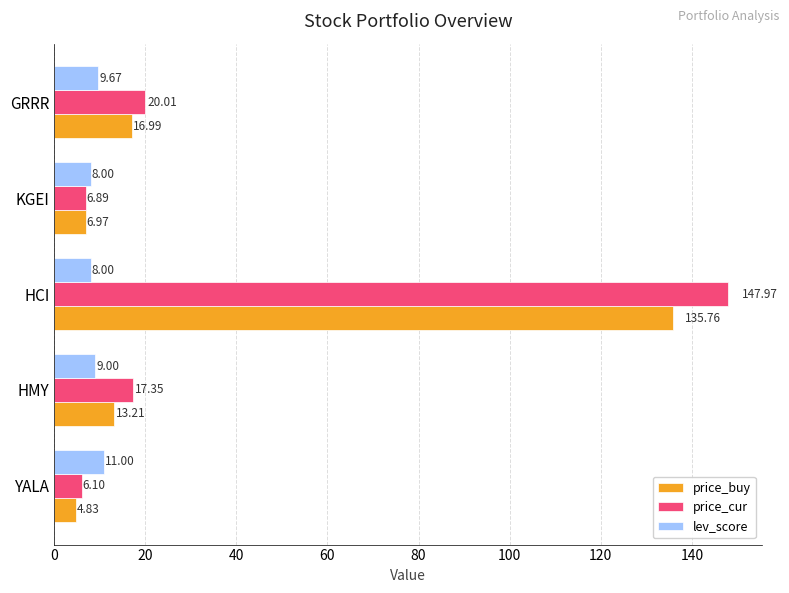

Rank the series at HMY from highest to lowest value.

price_cur, price_buy, lev_score